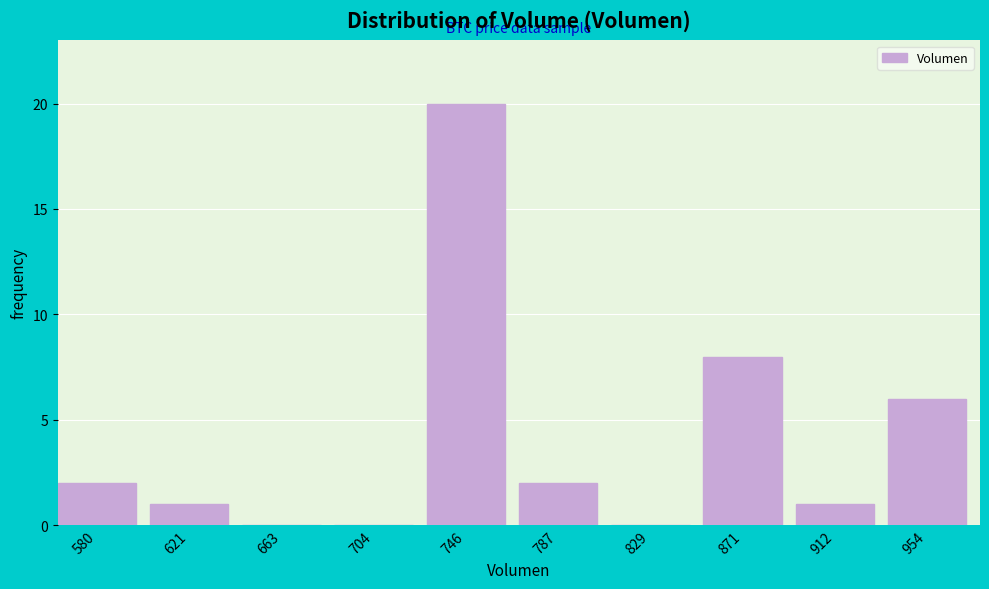

Reading left to right, extract all data points from this chart.

580=2	621=1	663=0	704=0	746=20	787=2	829=0	871=8	912=1	954=6